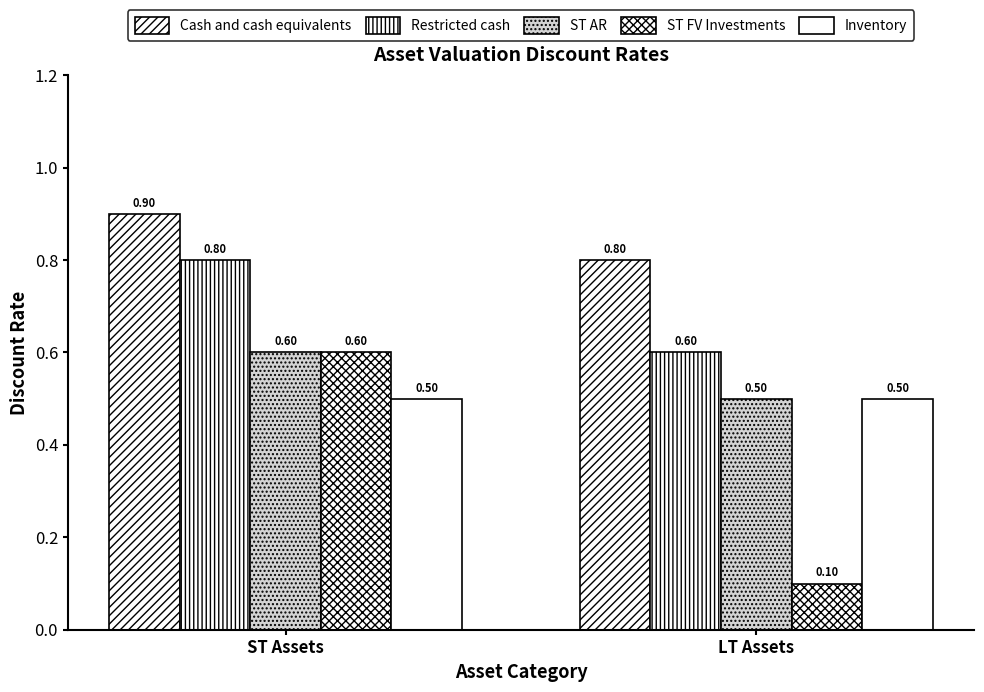

Between ST Assets and LT Assets, which series saw the biggest shift?

ST FV Investments